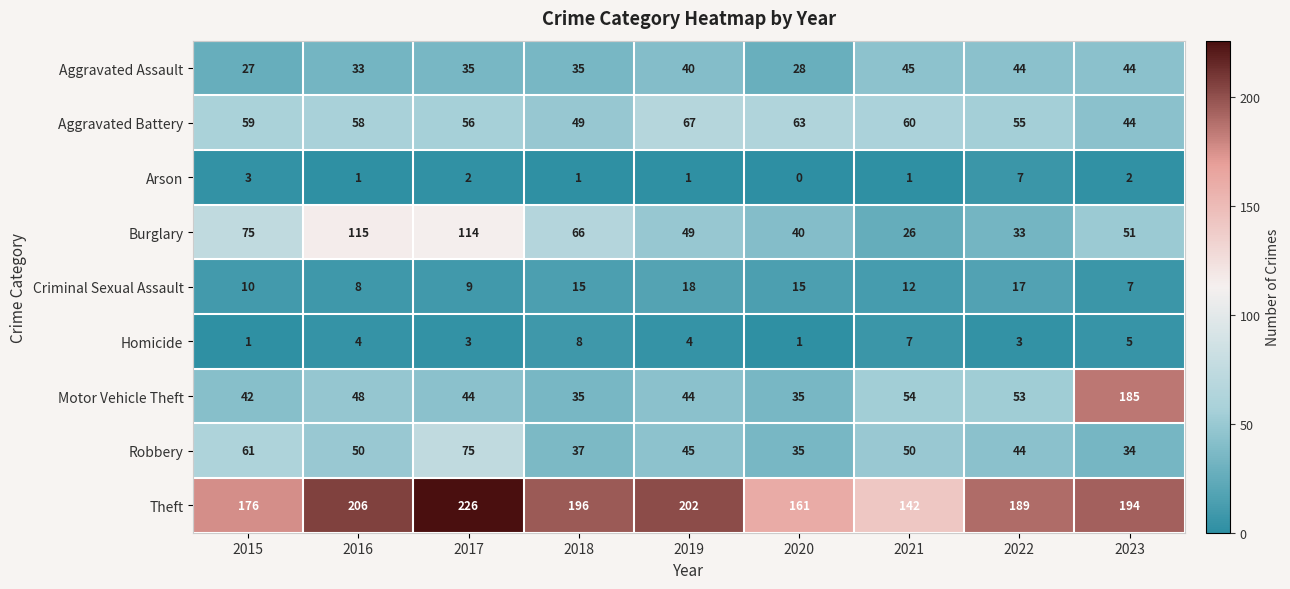

What is the total value across all series at 2017?

564